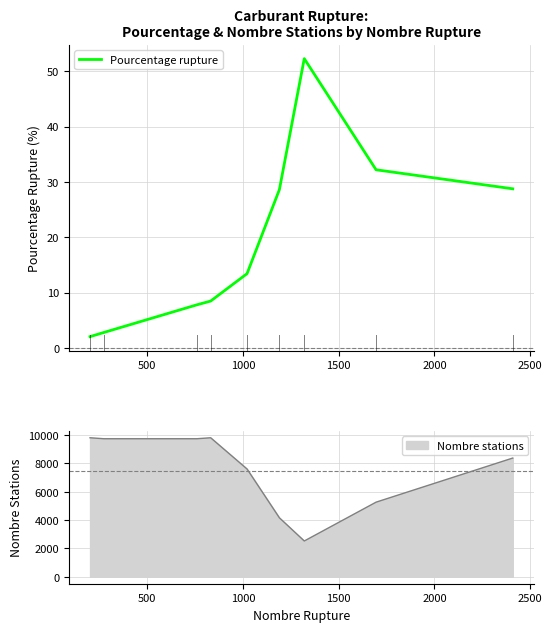

Reading left to right, transcribe all the data shown in this chart.

2.0	2.8	7.8	8.5	13.4	28.6	52.3	32.2	28.8